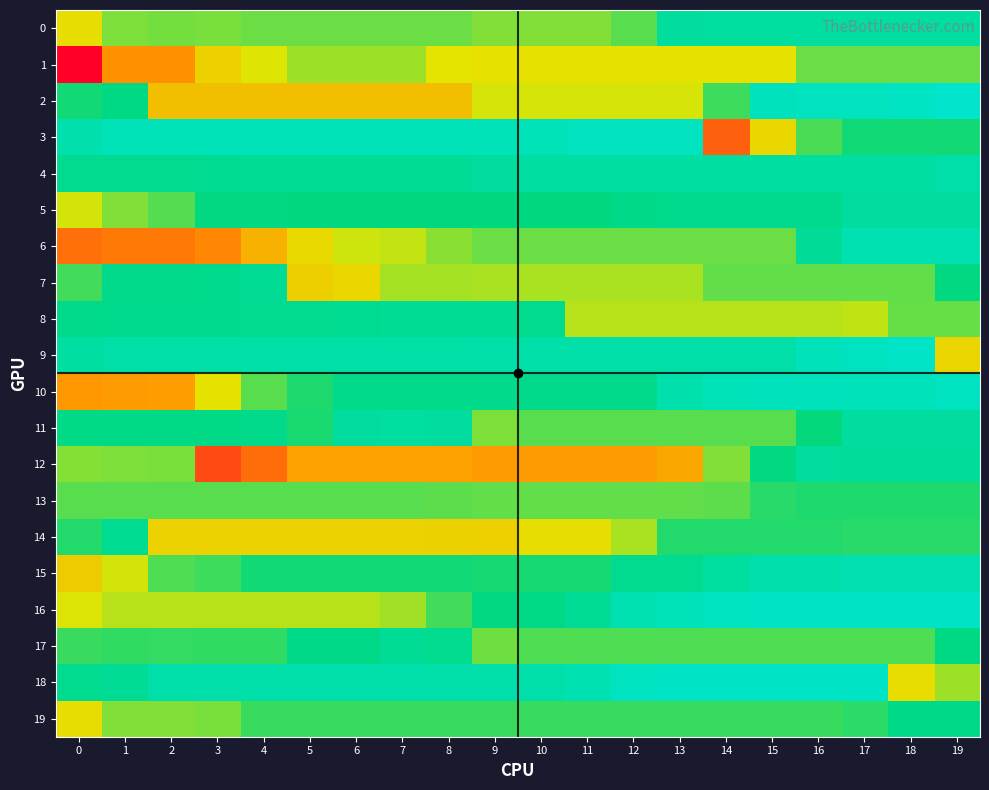

Reading left to right, extract all data points from this chart.

0: 0=517	1=377	2=366	3=372	4=355	5=355	6=355	7=355	8=355	9=380	10=380	11=380	12=339	13=179	14=172	15=172	16=172	17=172	18=172	19=172
1: 0=1257	1=805	2=805	3=568	4=480	5=406	6=406	7=406	8=486	9=501	10=501	11=501	12=501	13=497	14=501	15=501	16=358	17=358	18=358	19=358
2: 0=262	1=235	2=634	3=634	4=634	5=634	6=634	7=634	8=637	9=469	10=469	11=469	12=469	13=469	14=309	15=105	16=100	17=101	18=85	19=66
3: 0=137	1=114	2=114	3=113	4=113	5=113	6=113	7=113	8=113	9=114	10=114	11=102	12=102	13=102	14=957	15=537	16=326	17=262	18=262	19=262
4: 0=209	1=209	2=209	3=204	4=196	5=196	6=195	7=193	8=193	9=180	10=164	11=164	12=164	13=164	14=164	15=164	16=164	17=164	18=164	19=149
5: 0=462	1=379	2=335	3=239	4=239	5=245	6=245	7=245	8=246	9=246	10=246	11=246	12=228	13=217	14=217	15=217	16=217	17=177	18=177	19=177
6: 0=907	1=876	2=876	3=834	4=685	5=529	6=461	7=449	8=391	9=359	10=359	11=359	12=359	13=358	14=359	15=359	16=189	17=127	18=127	19=127
7: 0=315	1=222	2=222	3=217	4=193	5=573	6=539	7=419	8=419	9=420	10=420	11=420	12=420	13=420	14=349	15=349	16=349	17=349	18=349	19=242
8: 0=222	1=219	2=219	3=218	4=208	5=208	6=202	7=199	8=199	9=197	10=214	11=438	12=438	13=438	14=438	15=438	16=438	17=445	18=350	19=350
9: 0=165	1=158	2=158	3=158	4=158	5=158	6=158	7=158	8=159	9=153	10=153	11=153	12=153	13=153	14=153	15=153	16=112	17=95	18=79	19=547
10: 0=787	1=771	2=761	3=496	4=338	5=278	6=221	7=221	8=221	9=224	10=224	11=224	12=224	13=145	14=113	15=106	16=106	17=111	18=111	19=95
11: 0=229	1=229	2=229	3=229	4=222	5=274	6=177	7=173	8=174	9=374	10=340	11=340	12=340	13=340	14=340	15=340	16=249	17=177	18=177	19=177
12: 0=383	1=376	2=370	3=1021	4=916	5=746	6=746	7=746	8=746	9=769	10=769	11=769	12=769	13=726	14=382	15=239	16=180	17=185	18=185	19=185
13: 0=337	1=337	2=337	3=337	4=337	5=337	6=337	7=337	8=344	9=349	10=349	11=349	12=349	13=349	14=343	15=287	16=278	17=278	18=278	19=278
14: 0=283	1=201	2=558	3=558	4=558	5=558	6=558	7=558	8=562	9=565	10=516	11=516	12=420	13=282	14=282	15=282	16=282	17=288	18=288	19=288
15: 0=584	1=463	2=330	3=311	4=263	5=263	6=263	7=263	8=263	9=267	10=267	11=267	12=206	13=206	14=169	15=141	16=141	17=135	18=135	19=135
16: 0=473	1=438	2=438	3=438	4=437	5=437	6=437	7=412	8=313	9=241	10=231	11=194	12=130	13=114	14=94	15=84	16=84	17=84	18=84	19=84
17: 0=307	1=295	2=299	3=295	4=295	5=228	6=228	7=192	8=212	9=360	10=328	11=328	12=328	13=328	14=328	15=328	16=328	17=328	18=328	19=235
18: 0=207	1=194	2=146	3=146	4=146	5=146	6=146	7=146	8=147	9=147	10=147	11=130	12=94	13=84	14=84	15=84	16=84	17=84	18=516	19=408
19: 0=517	1=381	2=381	3=373	4=305	5=305	6=305	7=305	8=305	9=305	10=305	11=304	12=304	13=304	14=304	15=304	16=304	17=293	18=225	19=225